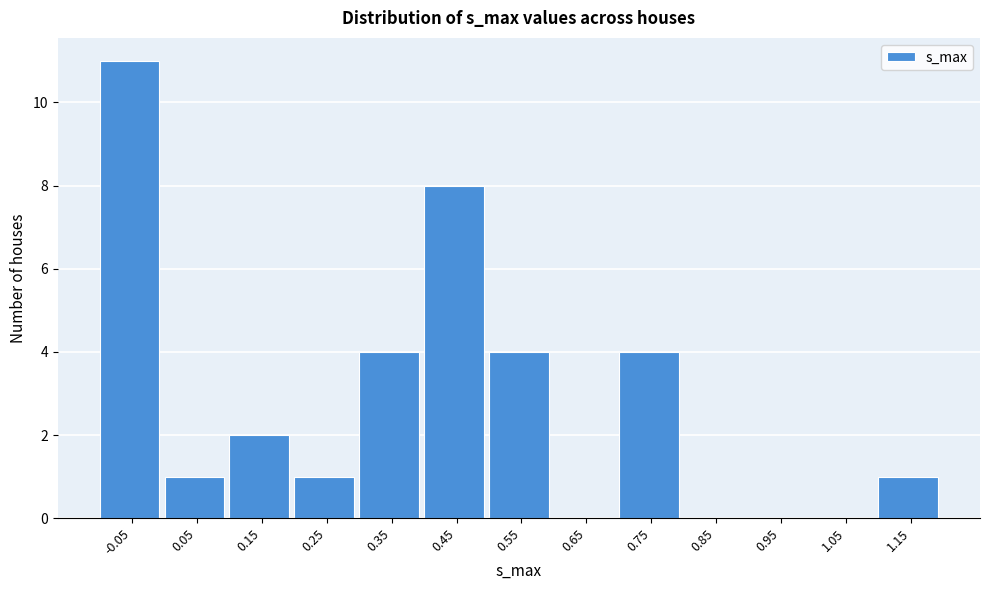

Reading right to left, transcribe all the data shown in this chart.

1.15=1	1.05=0	0.95=0	0.85=0	0.75=4	0.65=0	0.55=4	0.45=8	0.35=4	0.25=1	0.15=2	0.05=1	-0.05=11